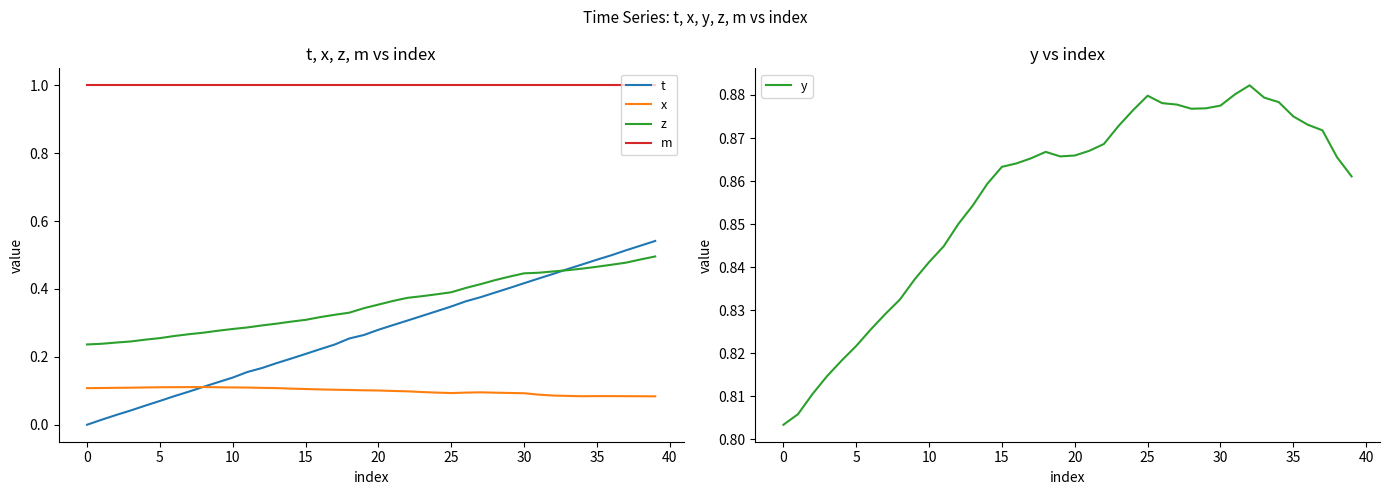

The value of z at 31 is 0.4. True or false?

True